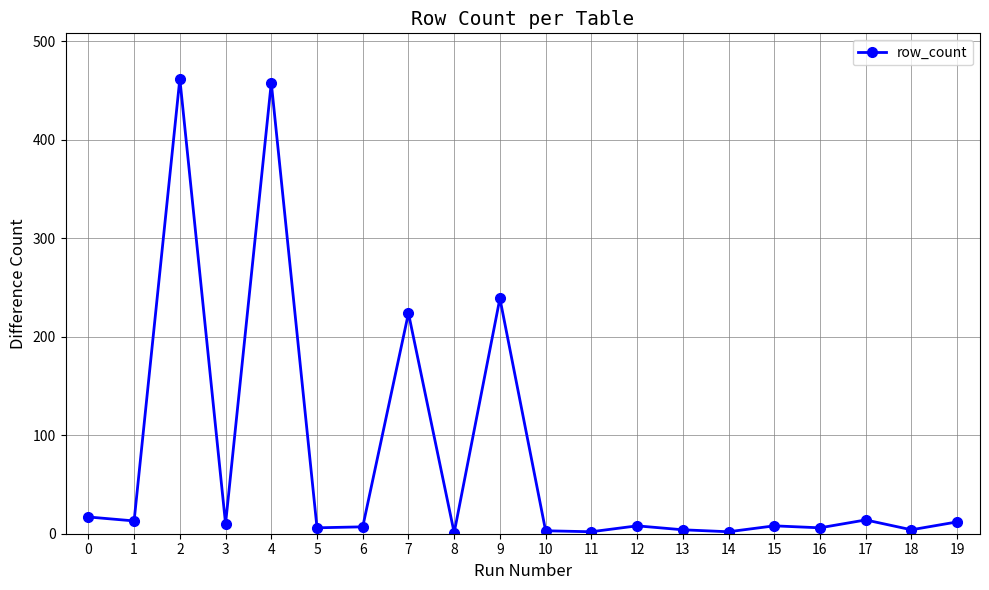

How many lines are shown in the chart?

1